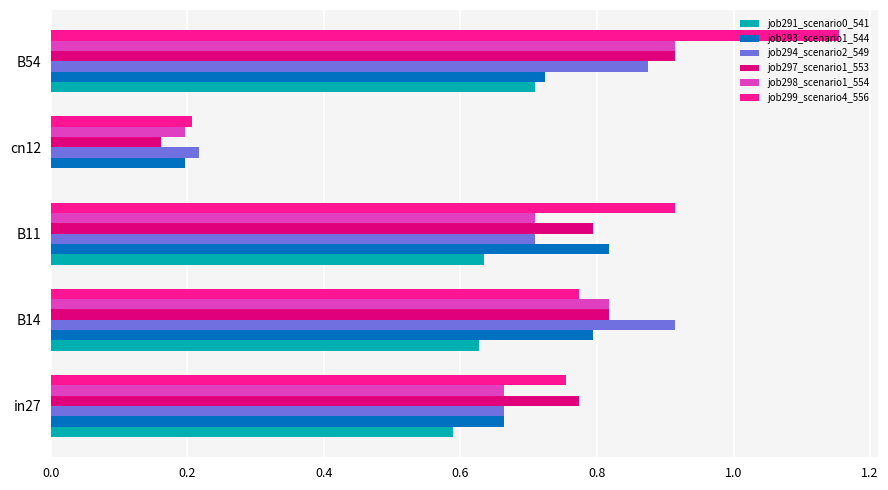

Which series has the largest range (max minus min)?

job299_scenario4_556